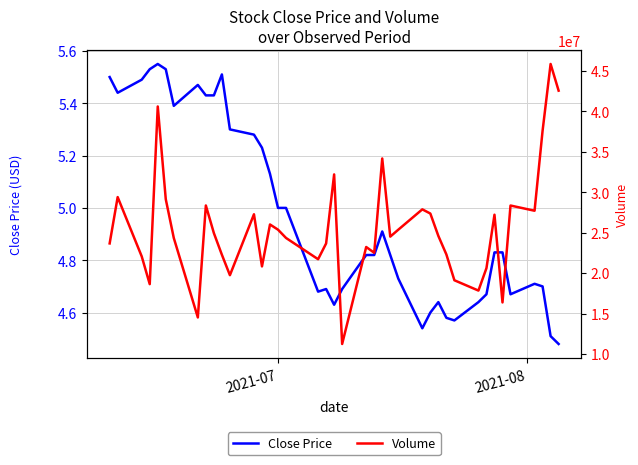

The Volume series shows 12756349.9 at 38. True or false?

False